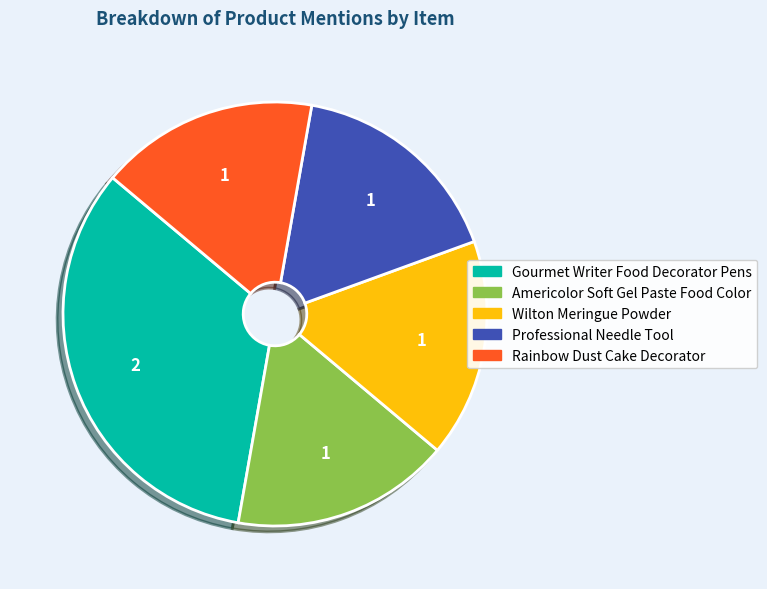

How many segments does this pie chart have?

5